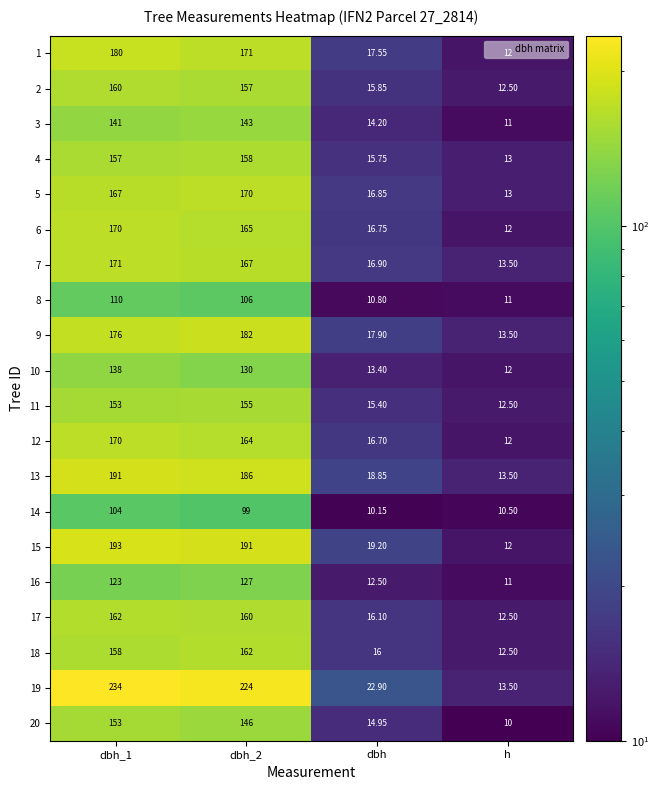

Which label corresponds to the smallest value in the chart?

h